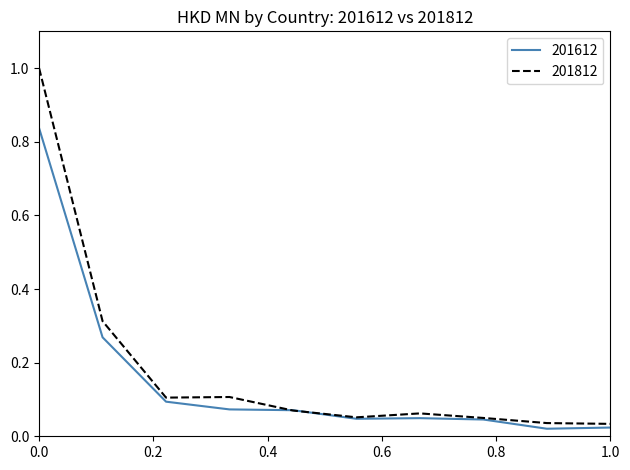

List the series in order of their peak value, lowest first.

201612, 201812